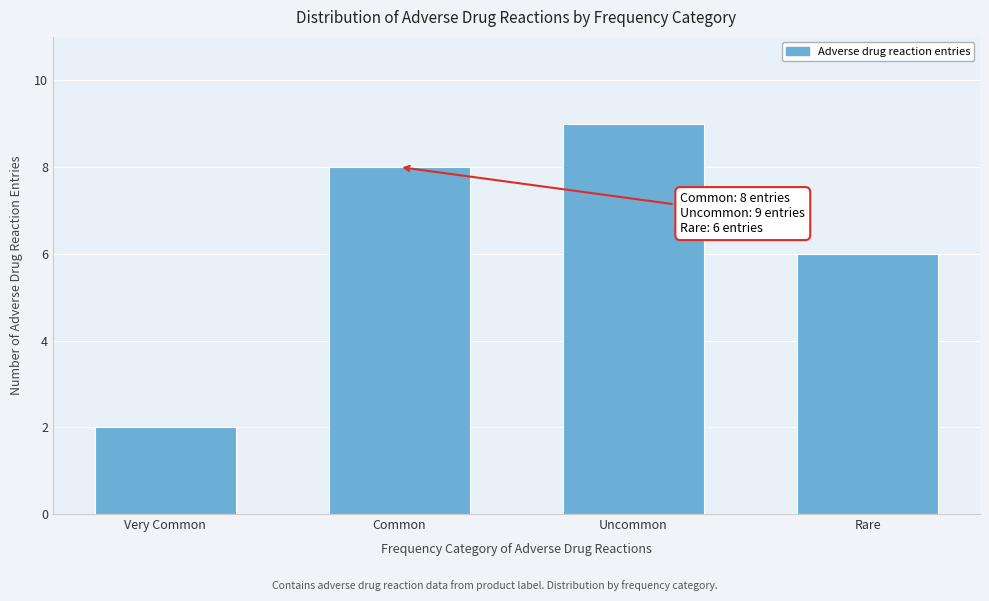

Reading left to right, list all the values displayed in this chart.

2	8	9	6